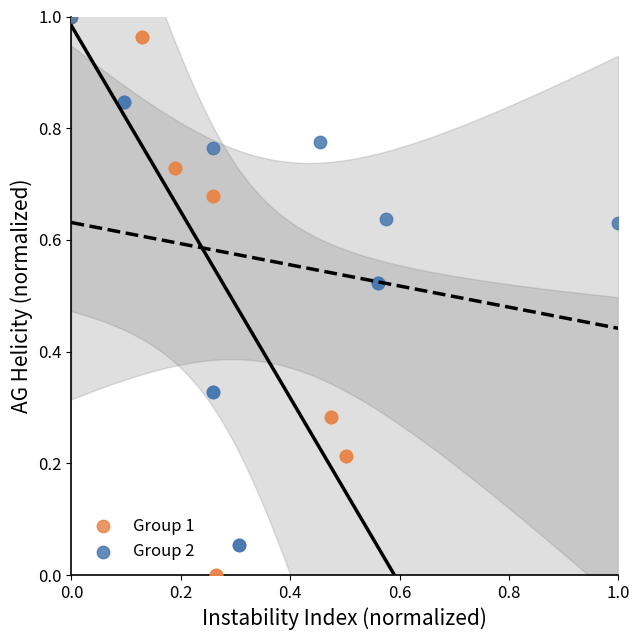

Which series reaches the minimum Y coordinate?

Group 1